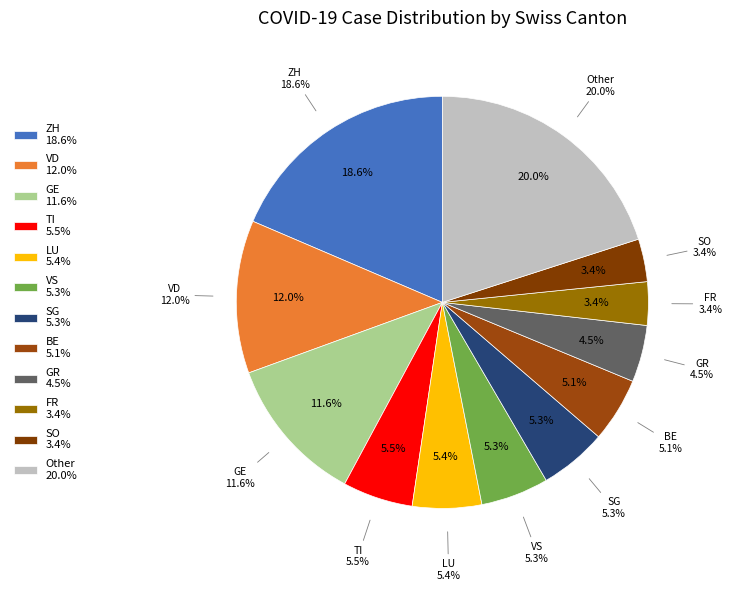

Do SH and TG together represent more than half of the pie?

No